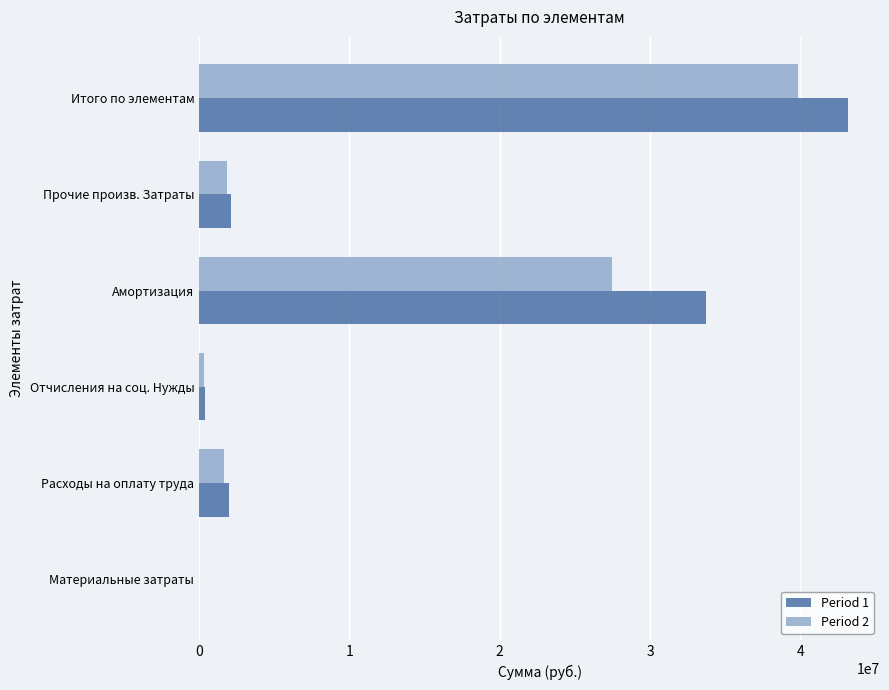

At which category is the sum across all series the highest?

Итого по элементам